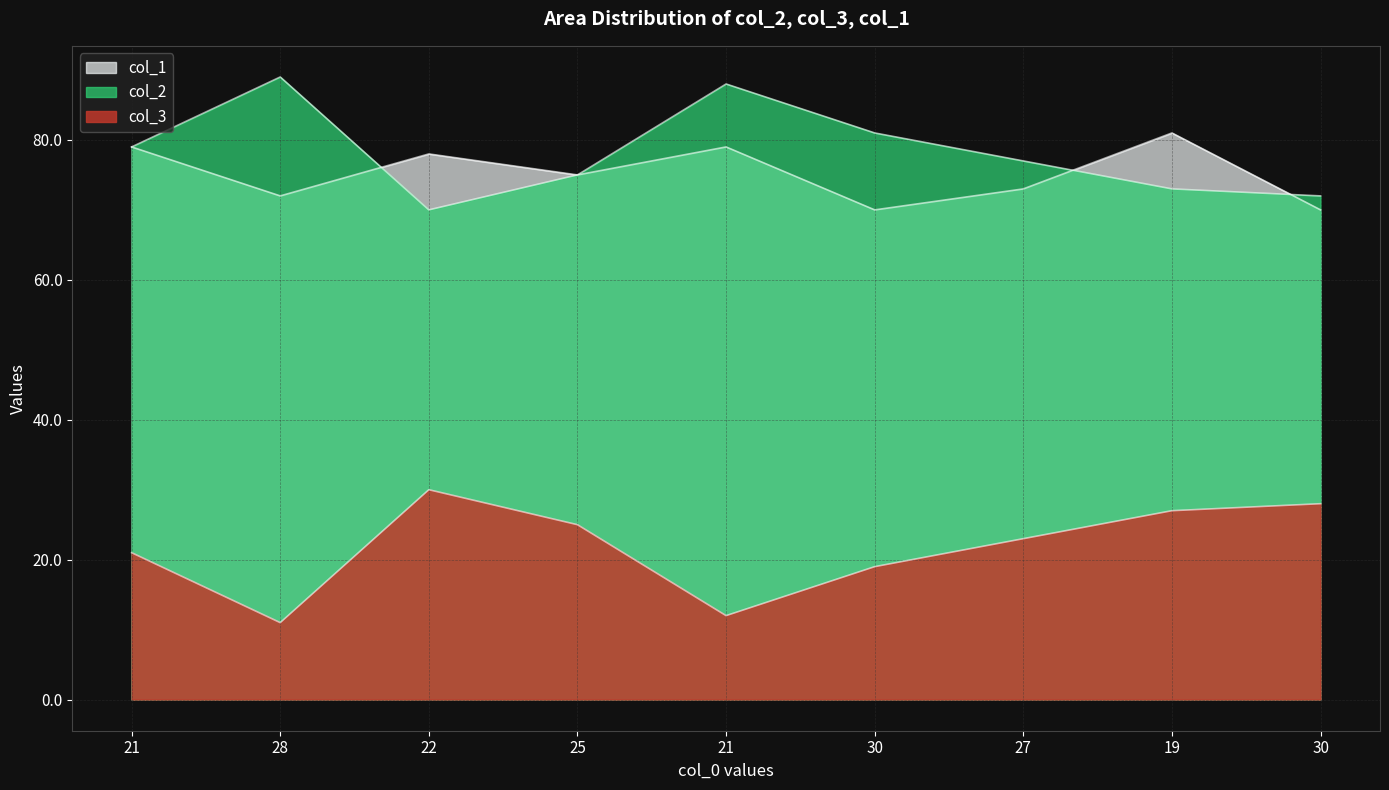

Where is the first local minimum for col_1?

28